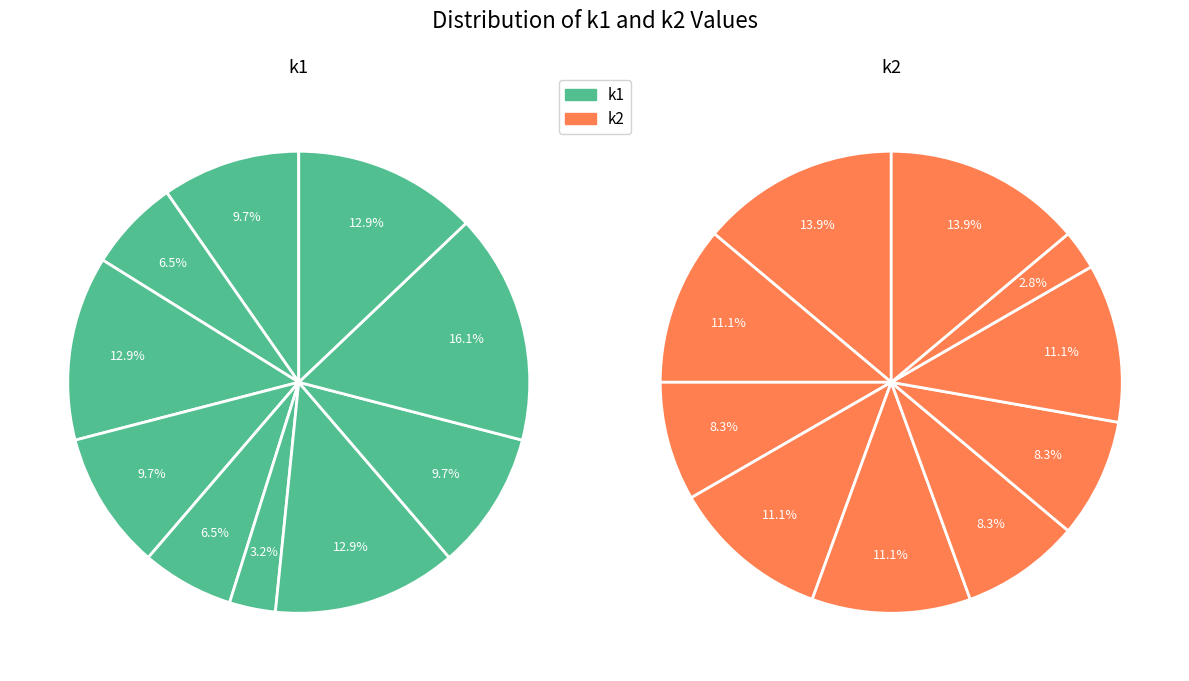

How many segments does this pie chart have?

10